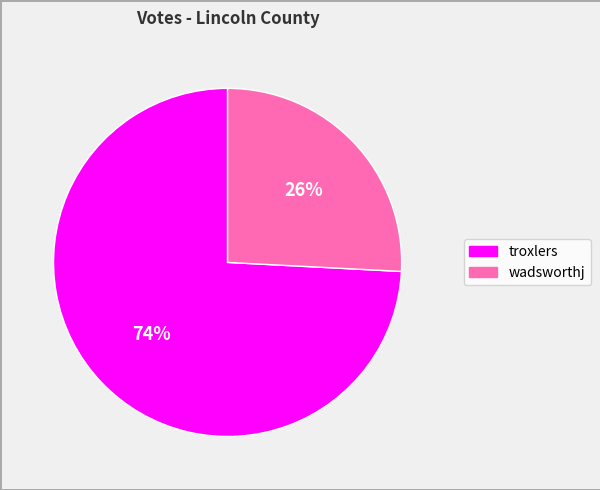

Is it true that troxlers is 74% of the pie?

True